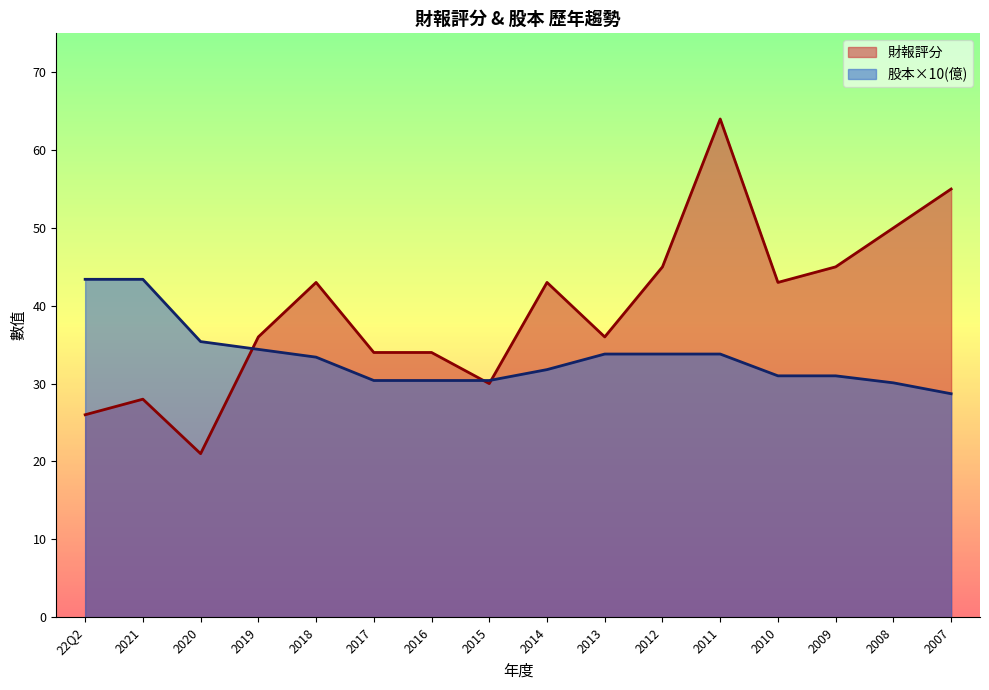

How many values in the 股本(億) series exceed 33?

8